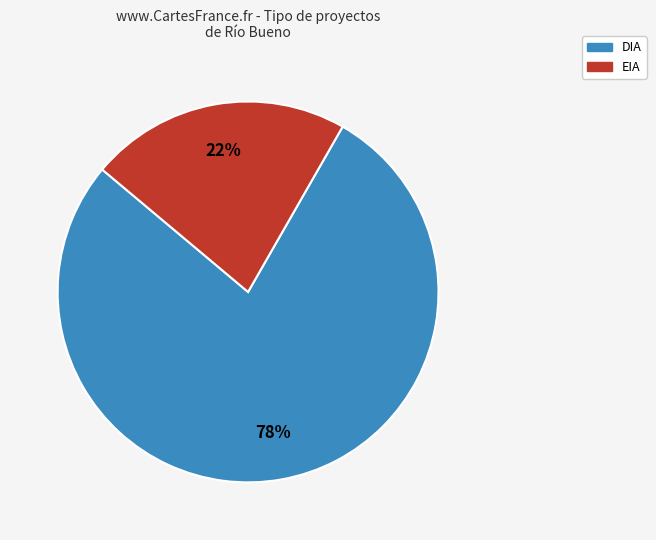

Does DIA account for over 50% of the chart?

Yes